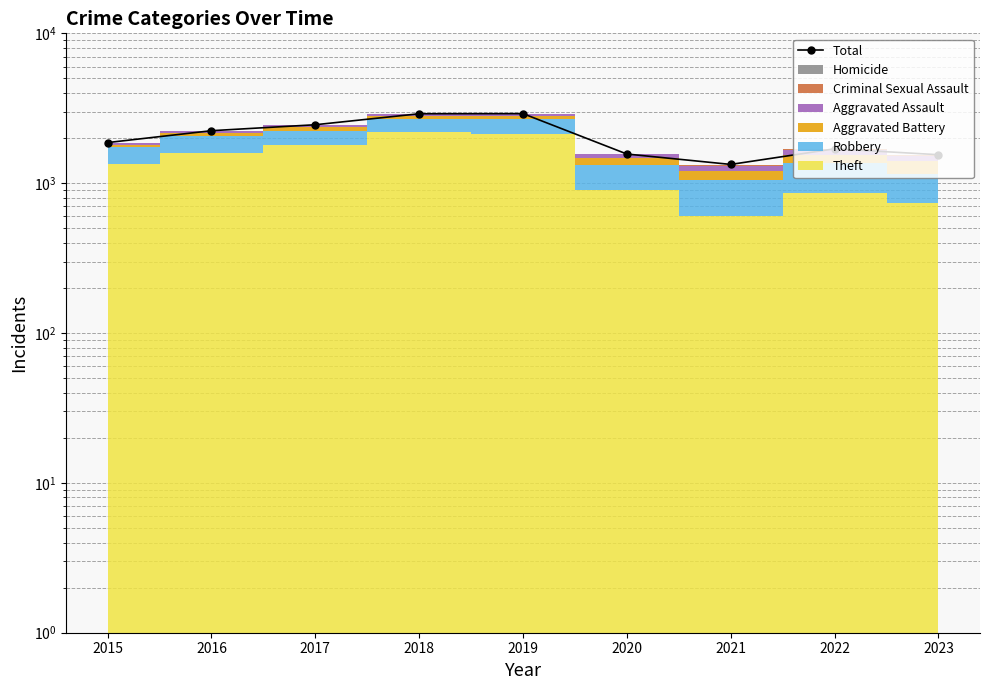

What is the change in value from 2018 to 2022?

-1210